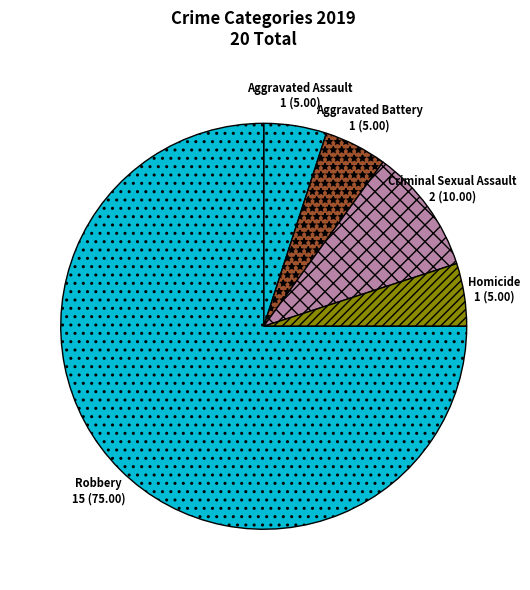

What is the ratio of the value at Aggravated Assault to the value at Aggravated Battery?

1.0